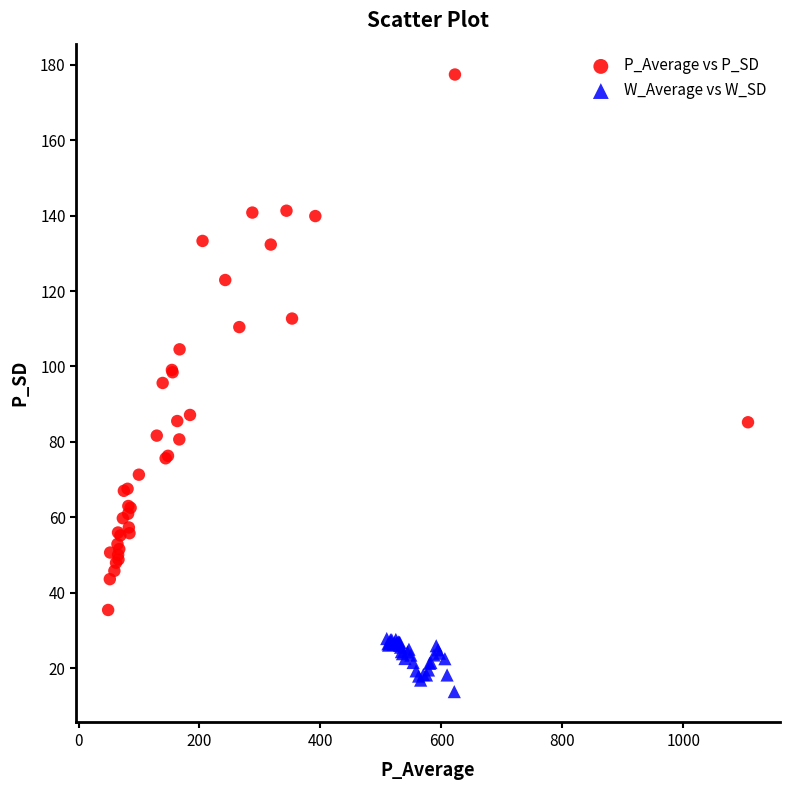

Which series has the largest Y range (max minus min)?

P_Average vs P_SD